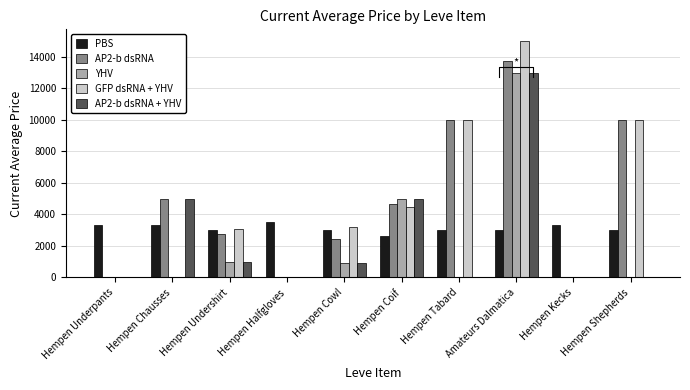

Count the GFP dsRNA + YHV values in the range 0 to 9999.

9